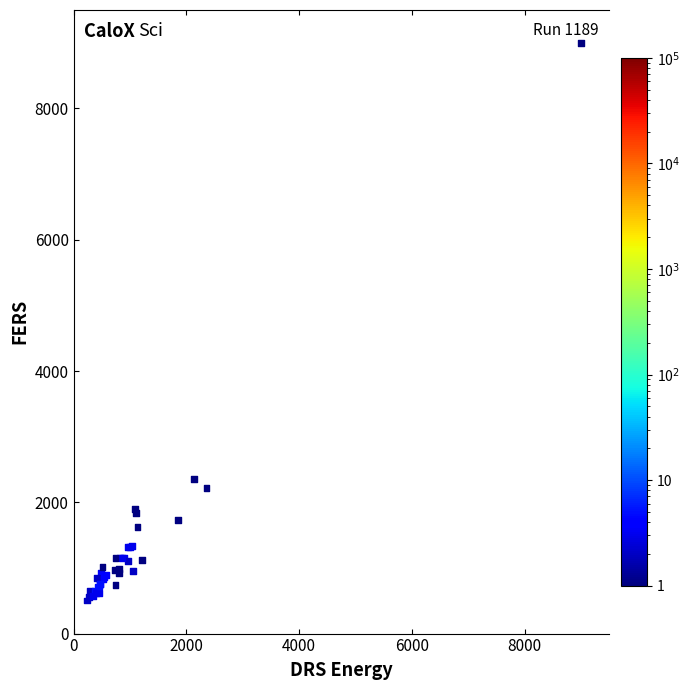

What Y value in the scatter plot is closest to 4752?

2349.1